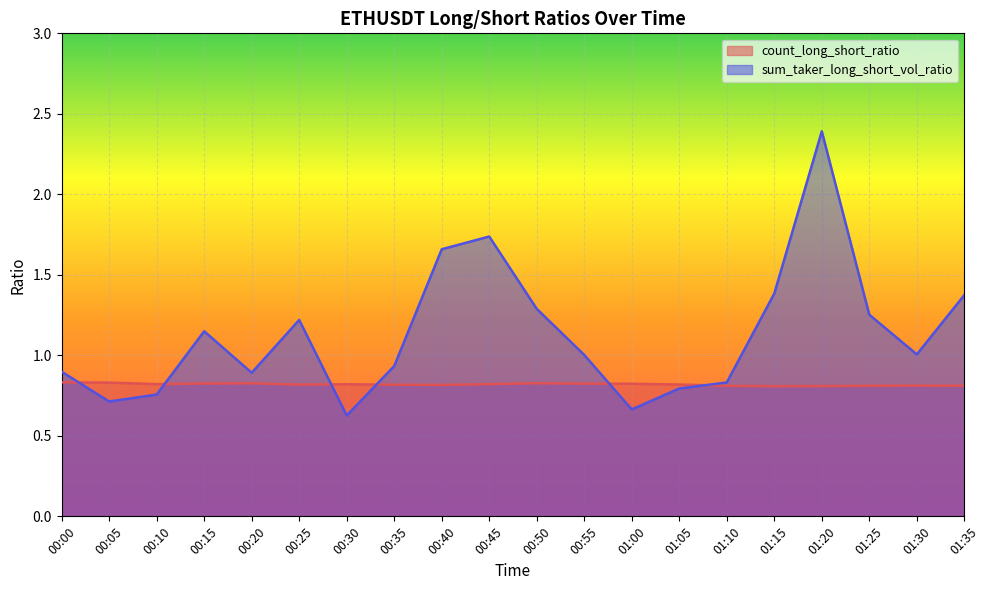

Which label corresponds to the largest value in the chart?

01:20